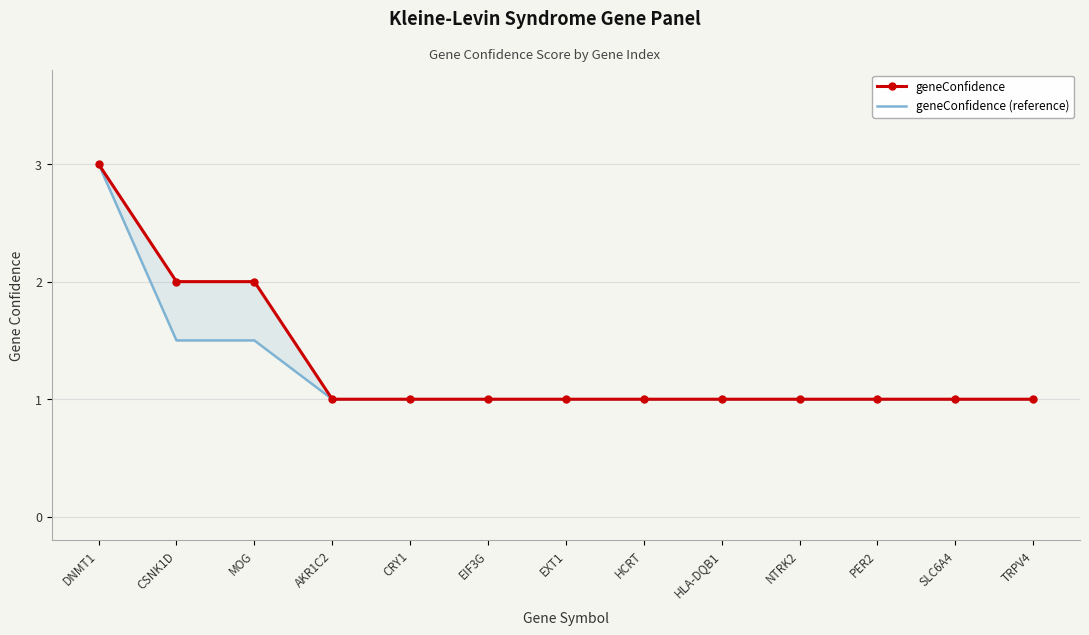

True or false: geneConfidence (reference) and geneConfidence cross at least once.

False